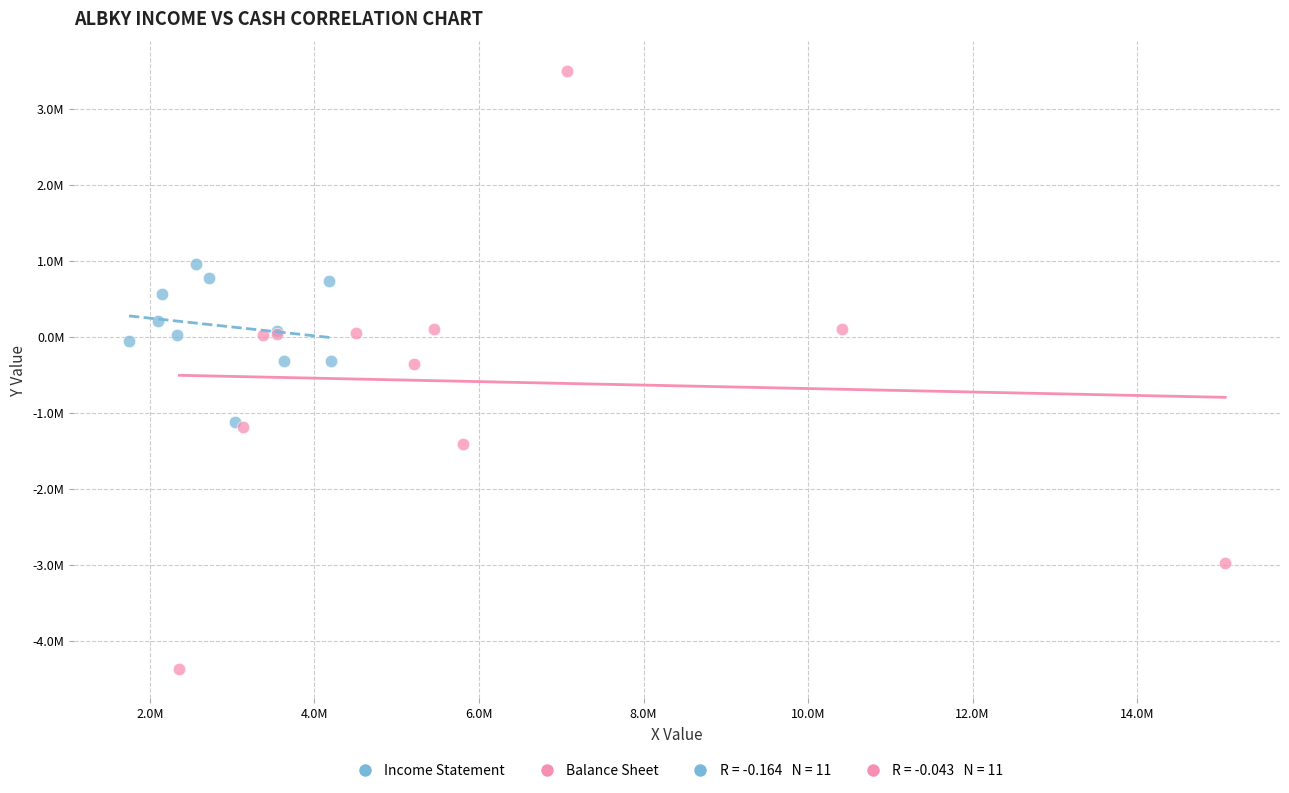

Which series contains the highest Y value?

Balance Sheet